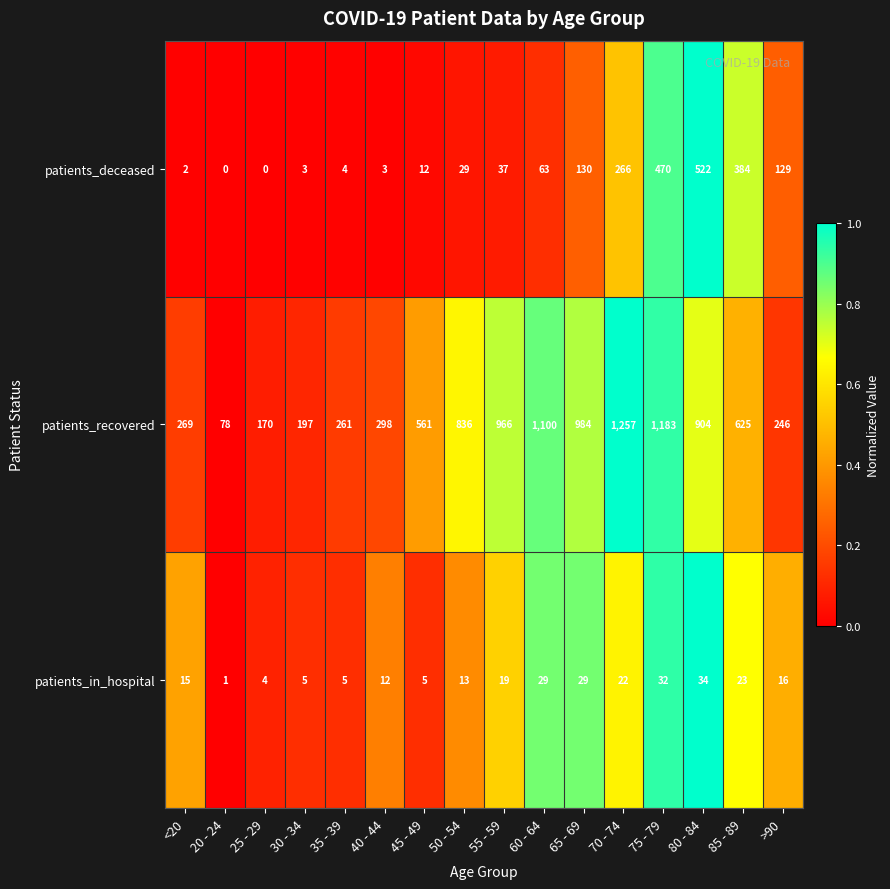

What is the difference between the maximum and minimum values in the patients_recovered series?

1179